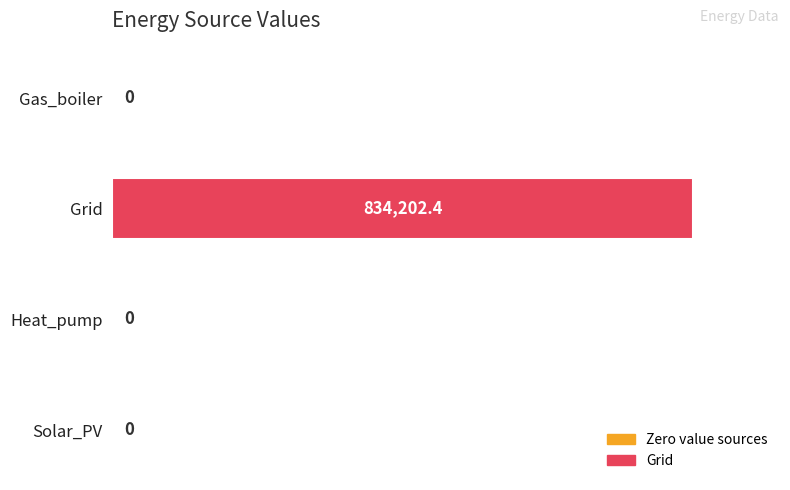

The value at Heat_pump is 0.0. True or false?

True